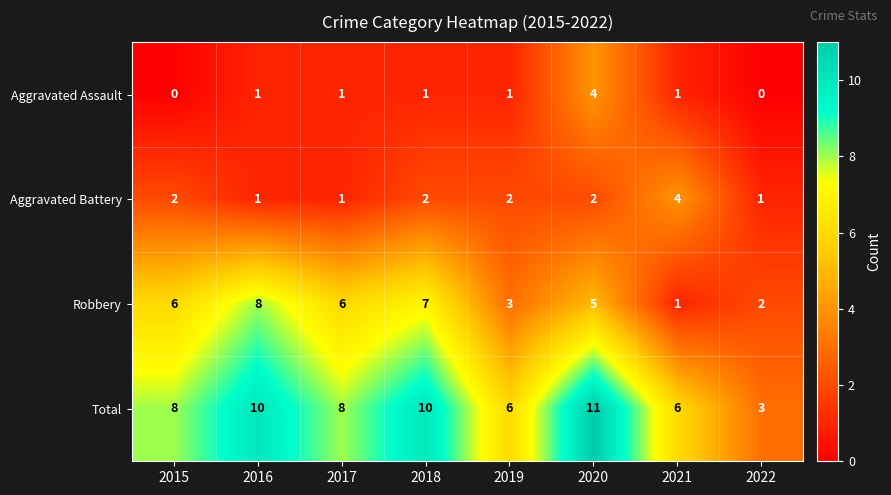

The value of Total at 2019 is 9. True or false?

False